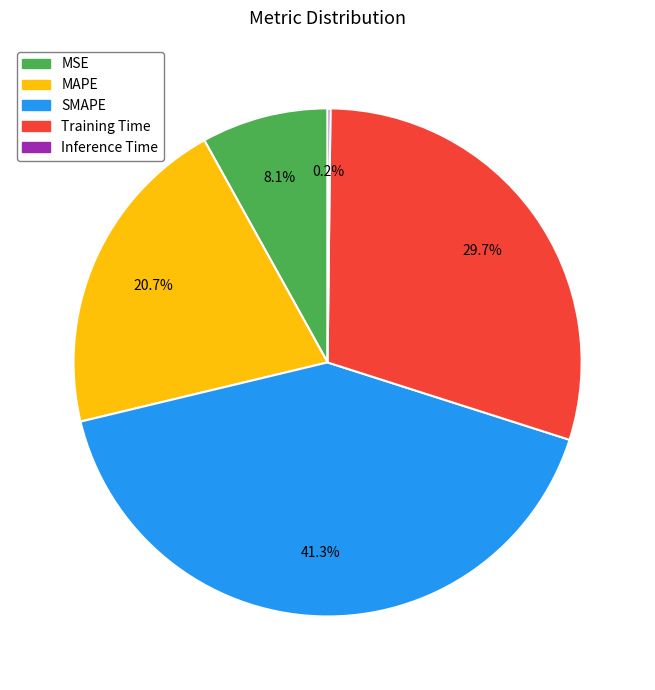

Is there a majority slice in this chart?

No